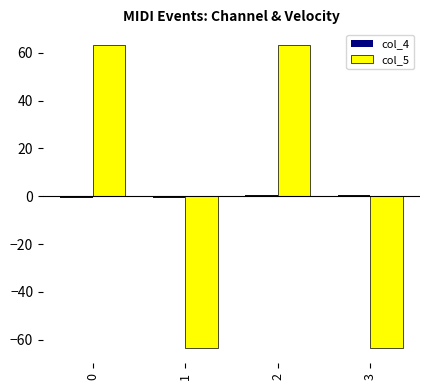

The value of col_5 at 2 is 63.5. True or false?

True